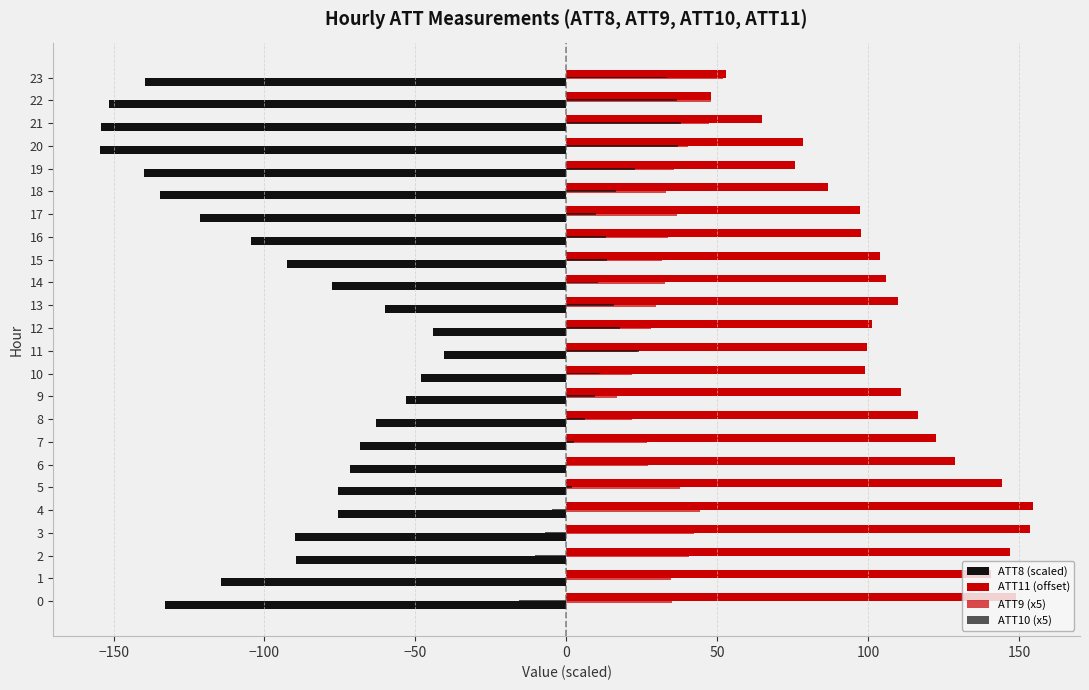

How many values in the ATT8 (scaled) series exceed -89?

11